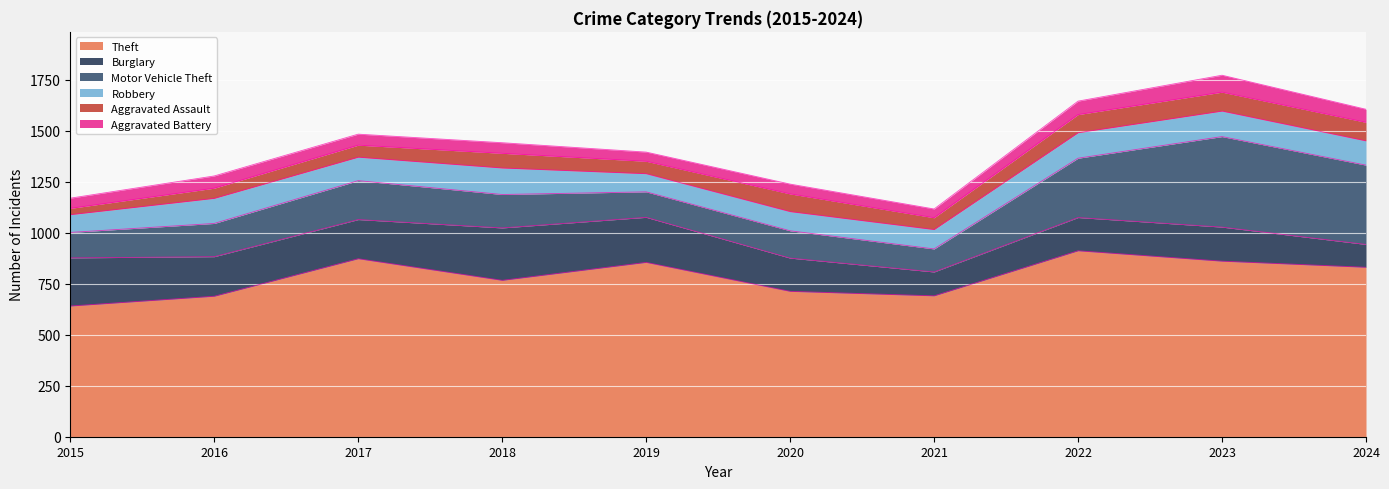

What is the highest value of the Motor Vehicle Theft series?

444